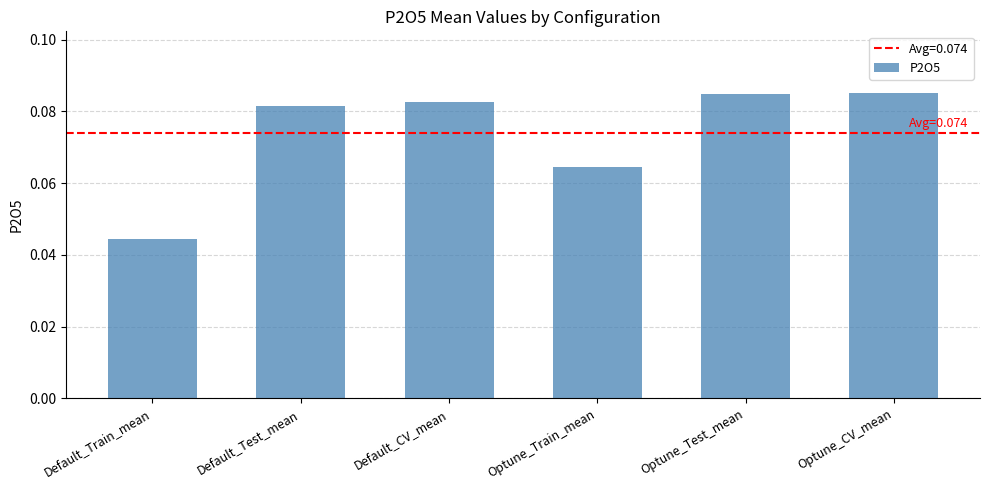

How many bars are there in total?

6